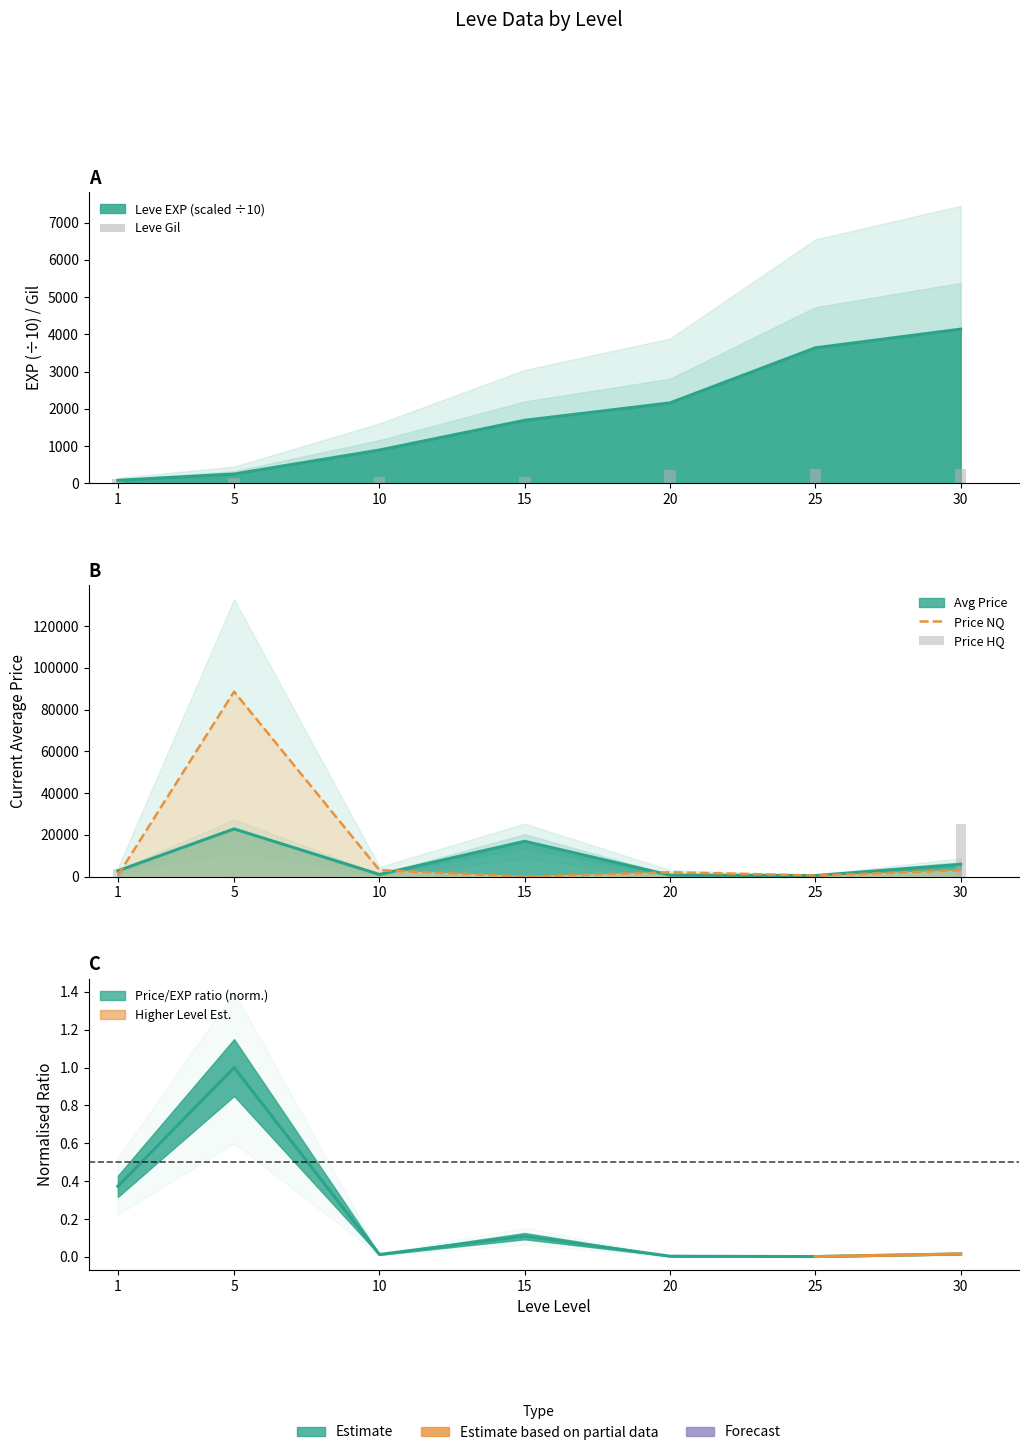

Which series has the largest total across all categories?

Price NQ